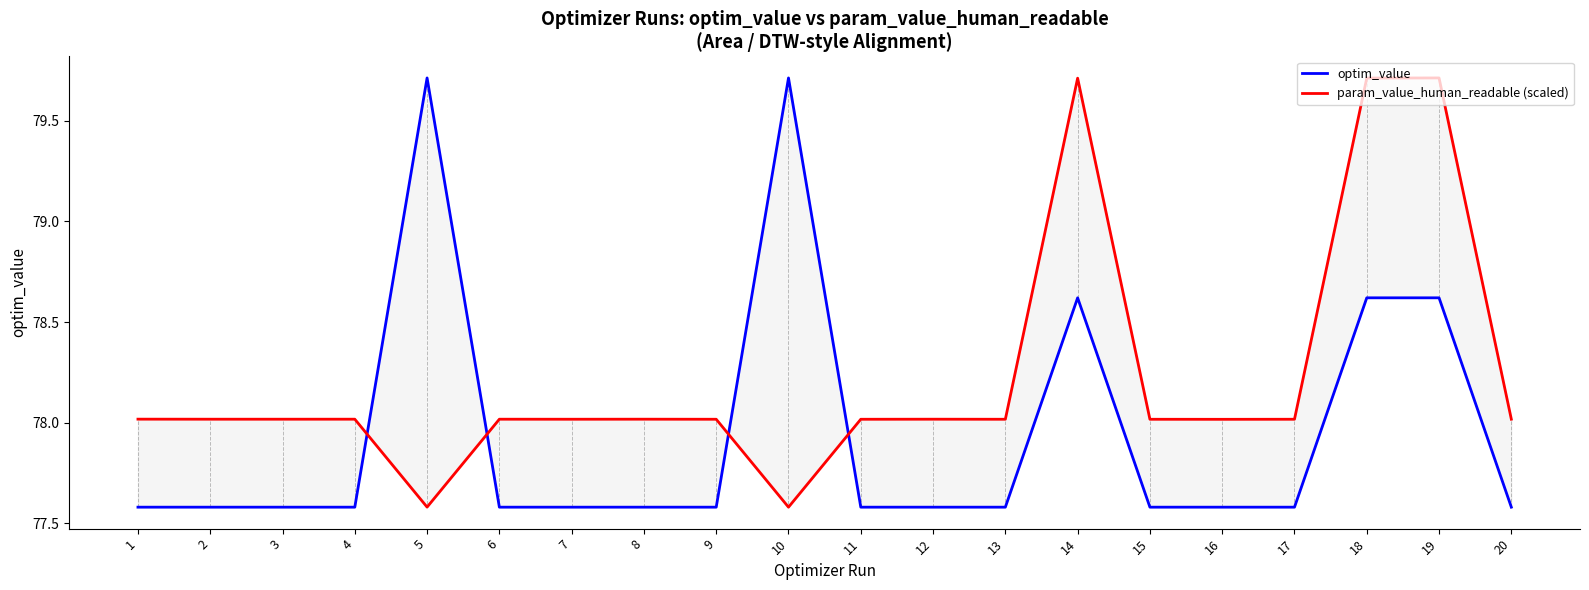

What is the value of the param_value_human_readable (scaled) point at the 18th from the left?

79.7